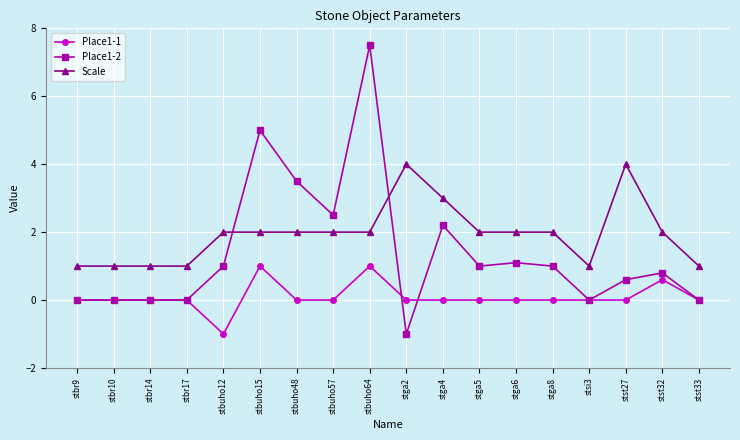

At which category is the sum across all series the highest?

stbuho64